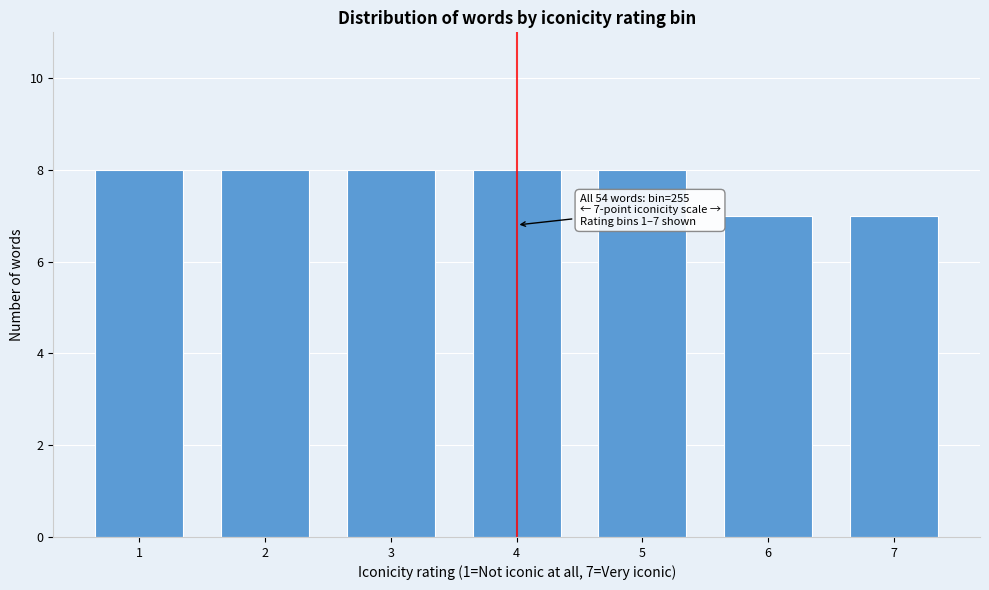

Reading left to right, what are all the values shown in this chart?

8	8	8	8	8	7	7